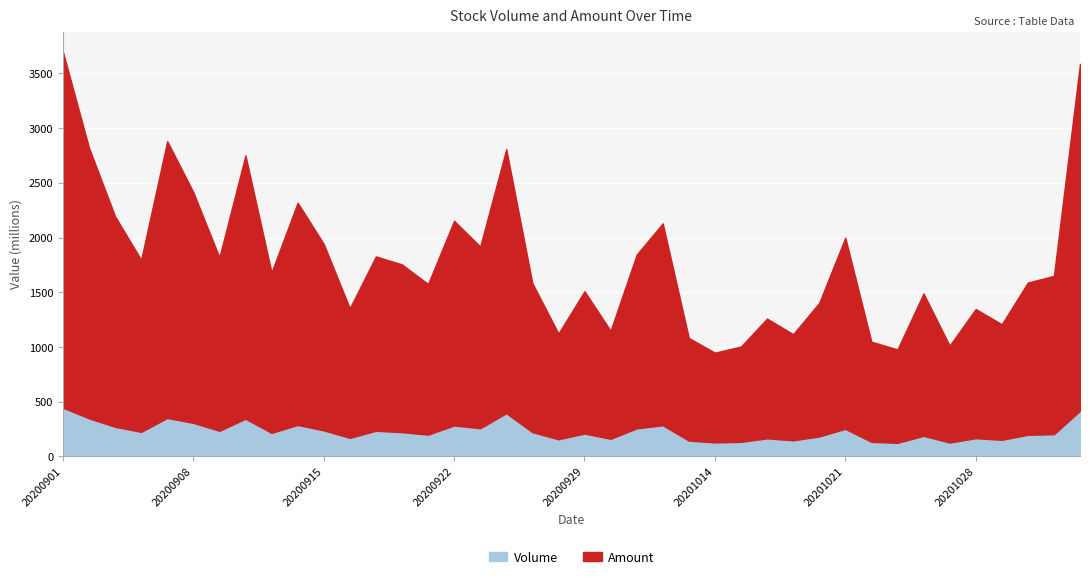

True or false: Volume has a value of 260397853 at 20200924.

False